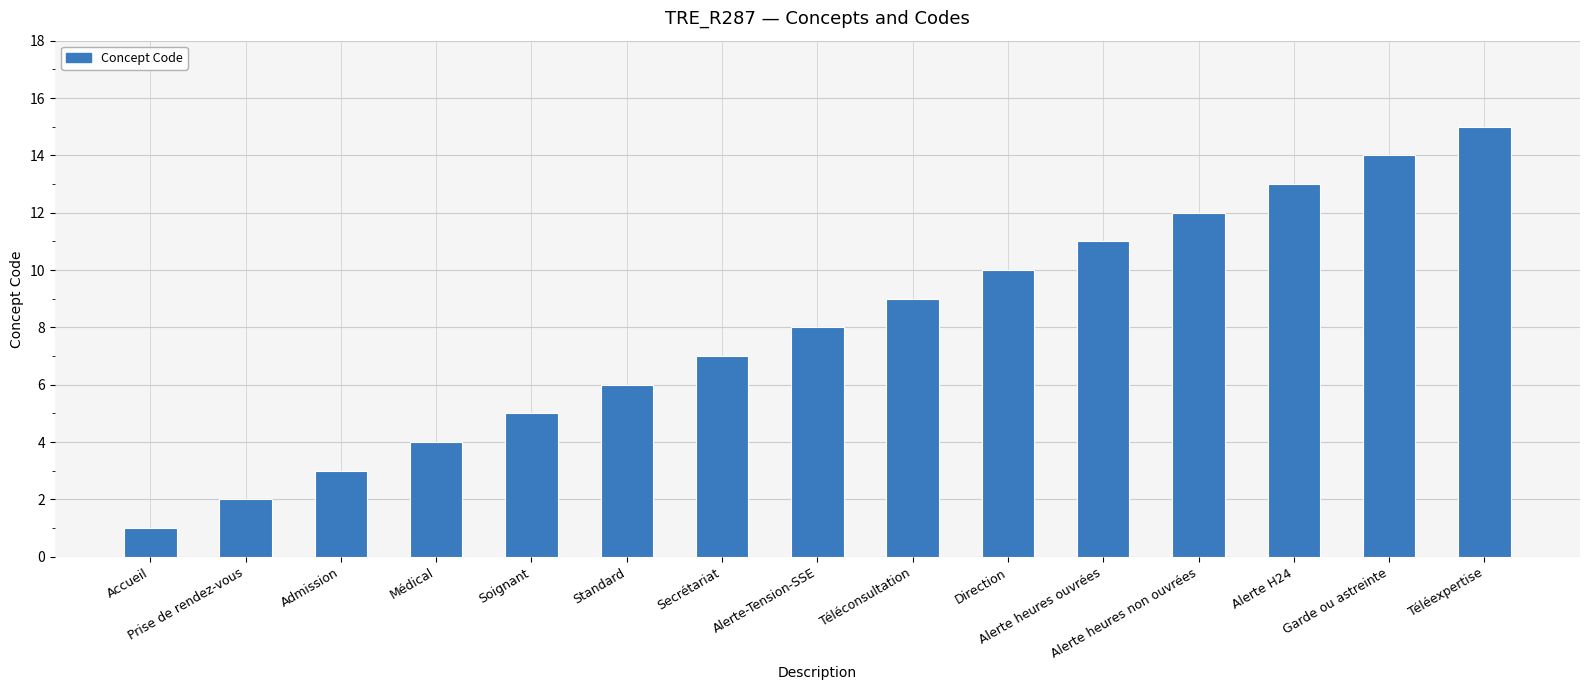

Rank the categories by value from lowest to highest.

Accueil, Prise de rendez-vous, Admission, Médical, Soignant, Standard, Secrétariat, Alerte-Tension-SSE, Téléconsultation, Direction, Alerte heures ouvrées, Alerte heures non ouvrées, Alerte H24, Garde ou astreinte, Téléexpertise